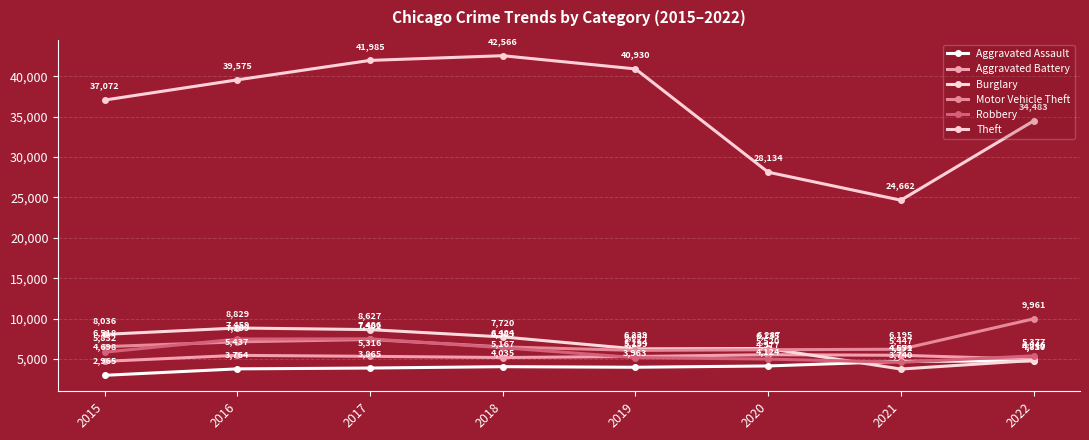

Is the value of Aggravated Assault at 2018 greater than the value of Aggravated Battery at 2016?

No